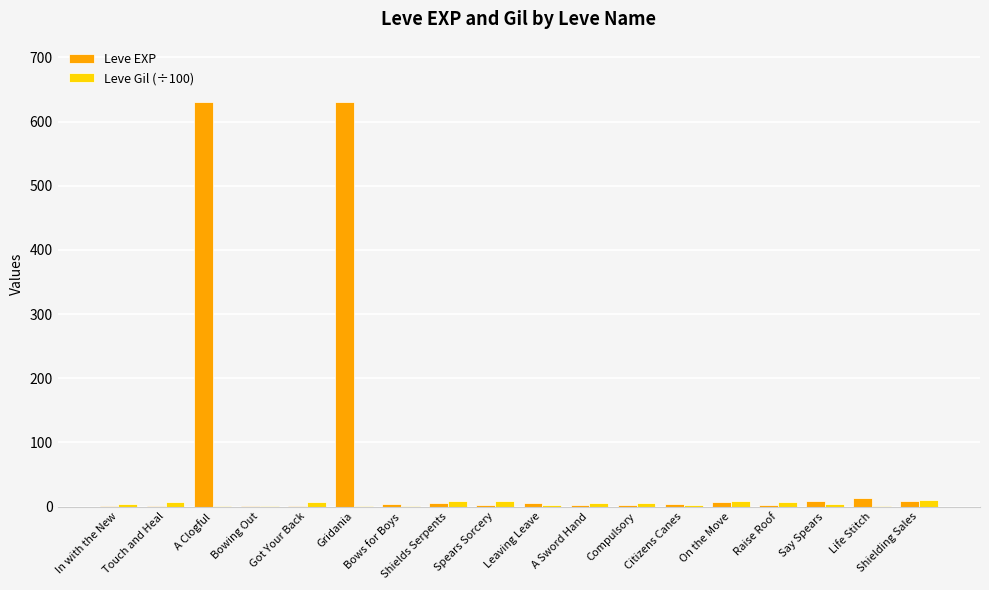

What is the average value of the Leve EXP series?

73.9